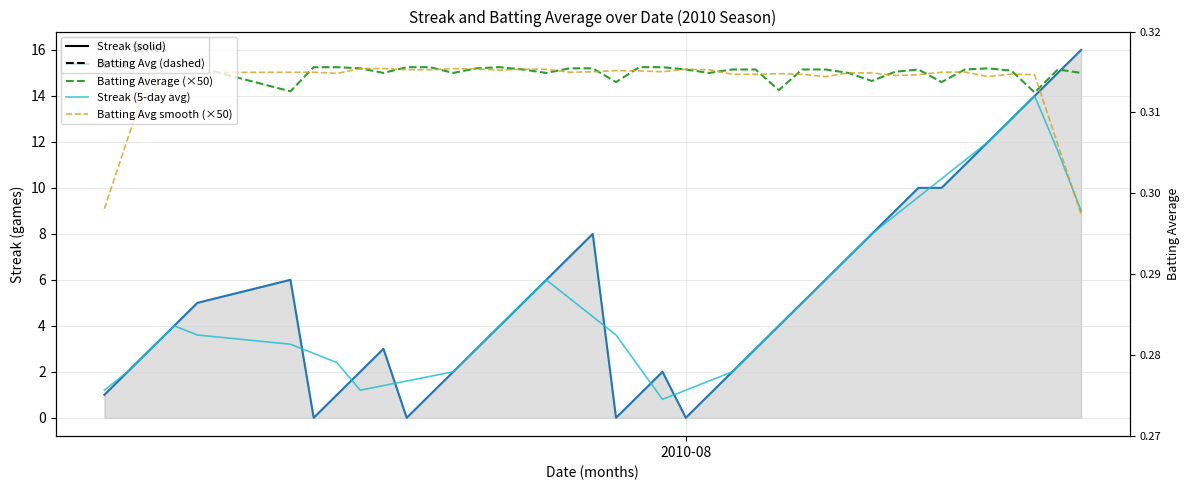

What is the maximum value shown in the chart?

16.0